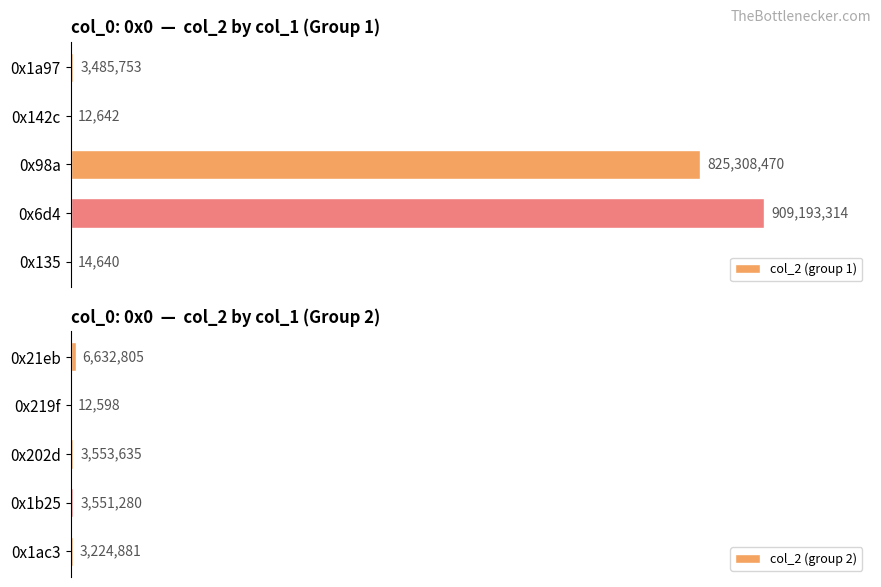

Rank the series by their maximum value, from lowest to highest.

col_2 (group 2), col_2 (group 1)